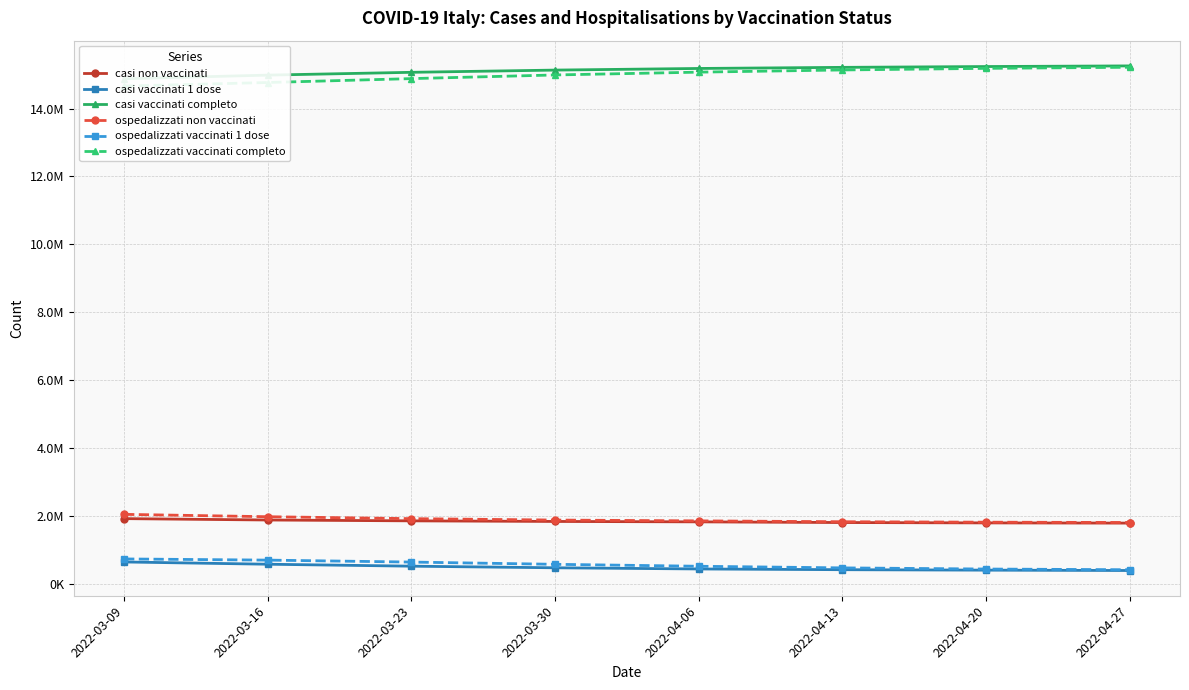

True or false: casi non vaccinati has more than 2 points higher than both neighbors.

False